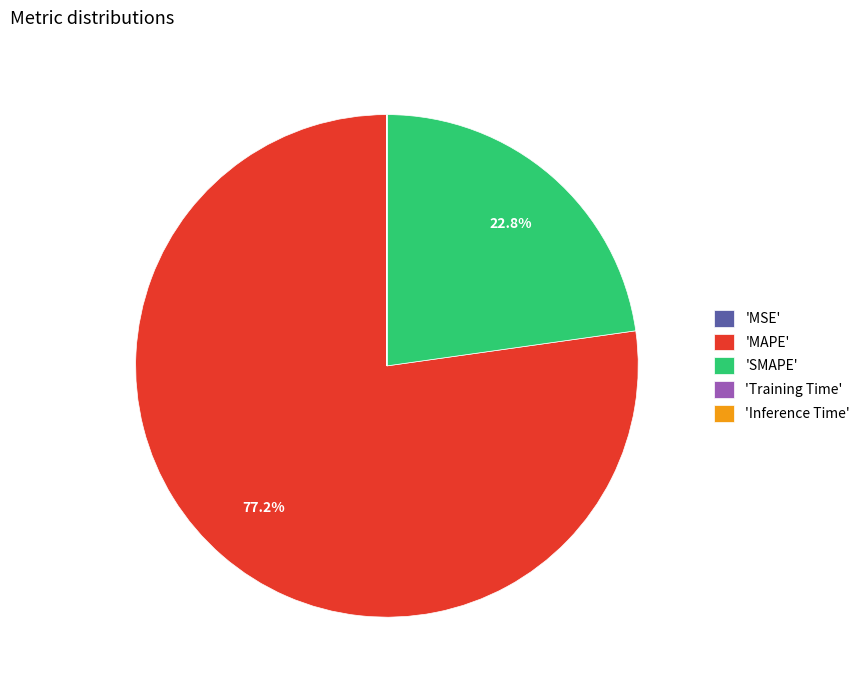

How much of the chart is everything except 'SMAPE'?

77.2%